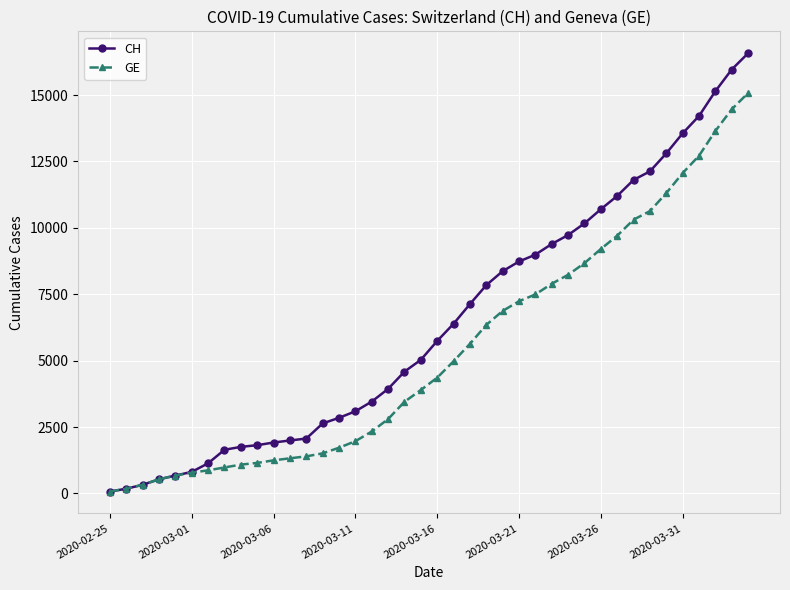

What is the lowest value of the GE series?

72